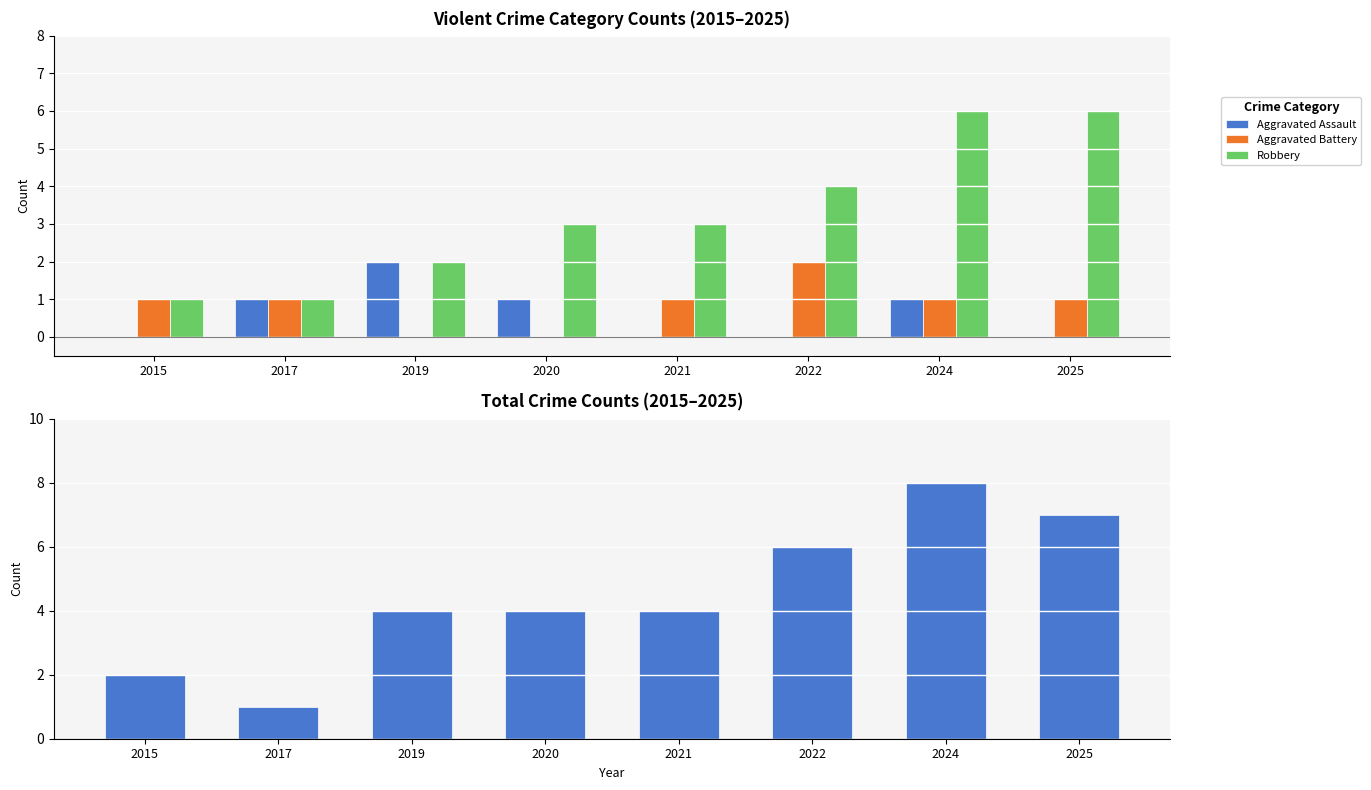

What is the value of the Total bar at the 2nd from the left?

1